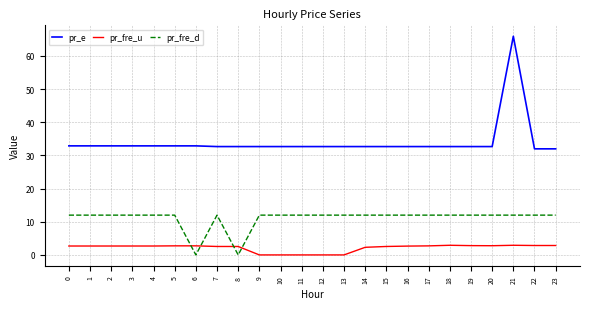

What is the difference between the maximum and minimum values in the pr_fre_u series?

2.9